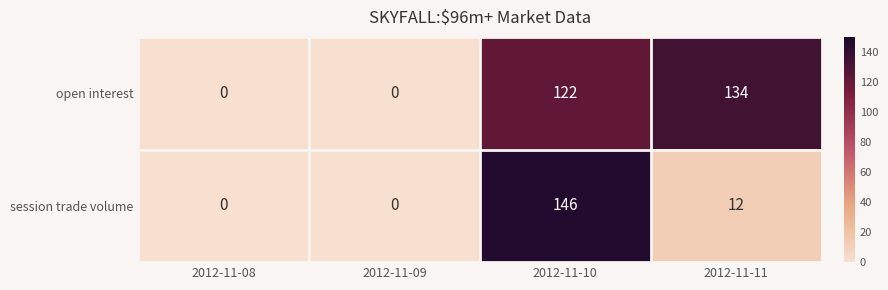

Reading left to right, extract all data points from this chart.

open interest: 0	0	122	134
session trade volume: 0	0	146	12